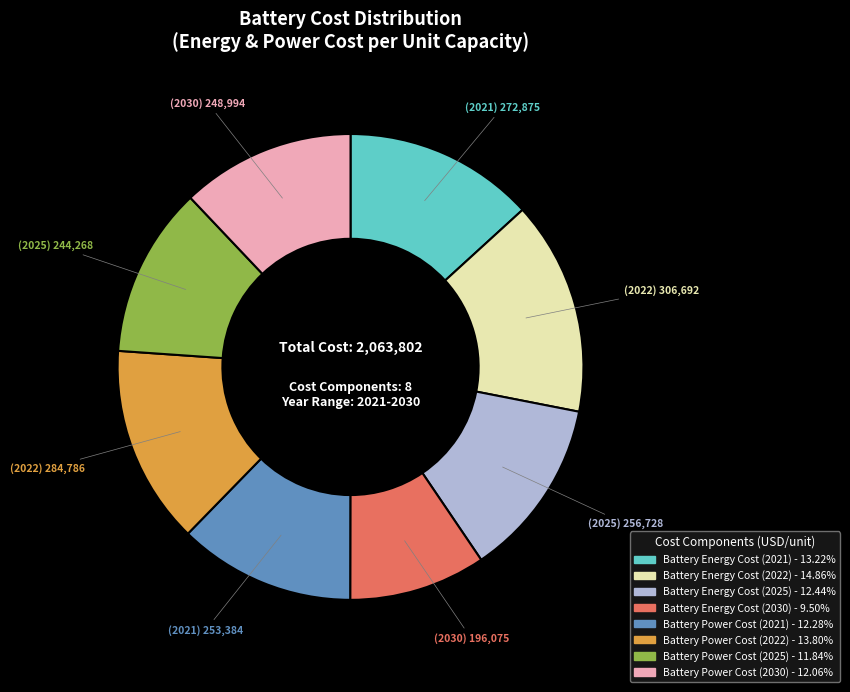

What is the largest slice in the pie chart?

Battery Energy Cost (2022)